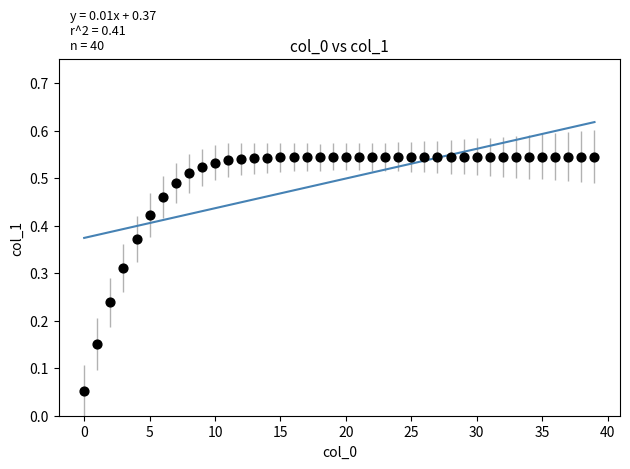

How many points are shown in the scatter plot?

40